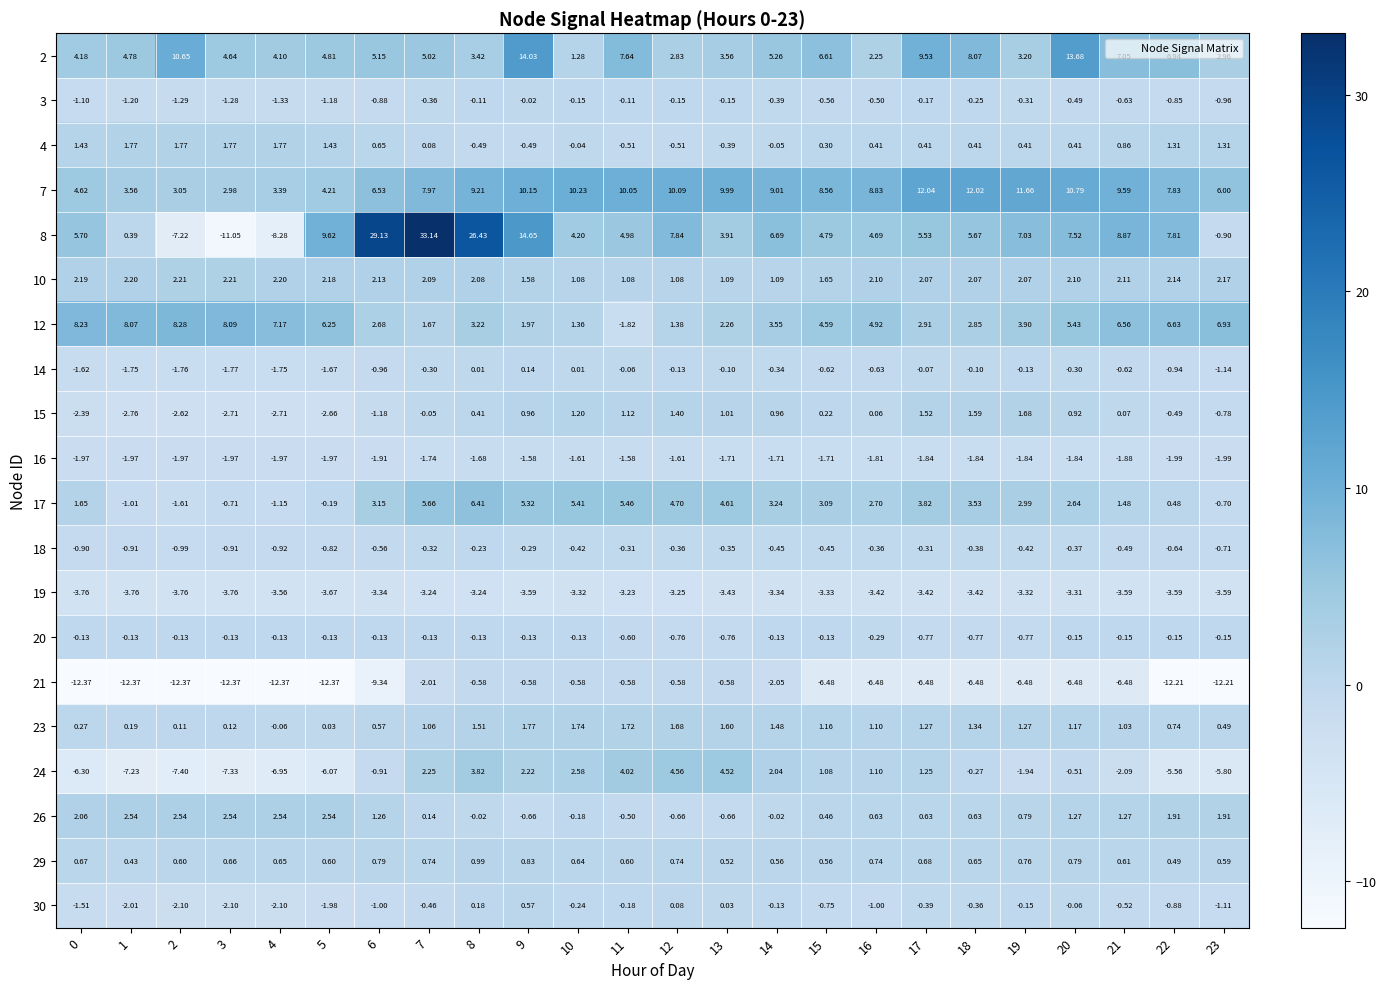

Is the value of 17 at 11 greater than the value of 19 at 2?

Yes